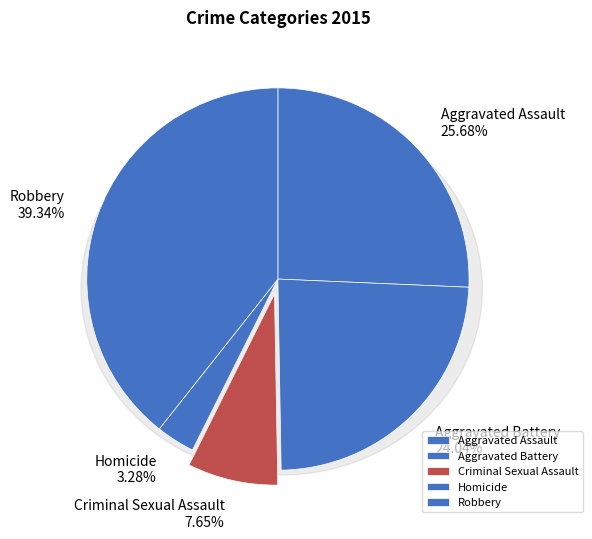

What is the change in value from Aggravated Assault to Criminal Sexual Assault?

-33